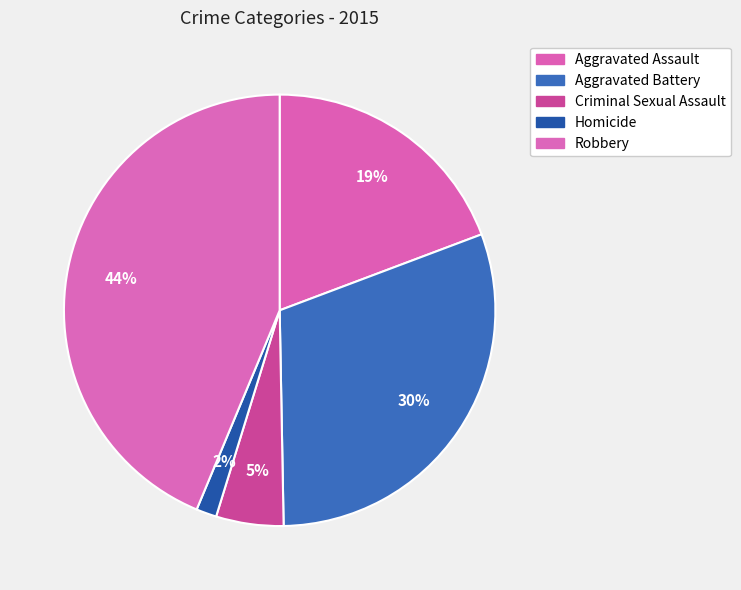

Rank the categories by value from lowest to highest.

Homicide, Criminal Sexual Assault, Aggravated Assault, Aggravated Battery, Robbery